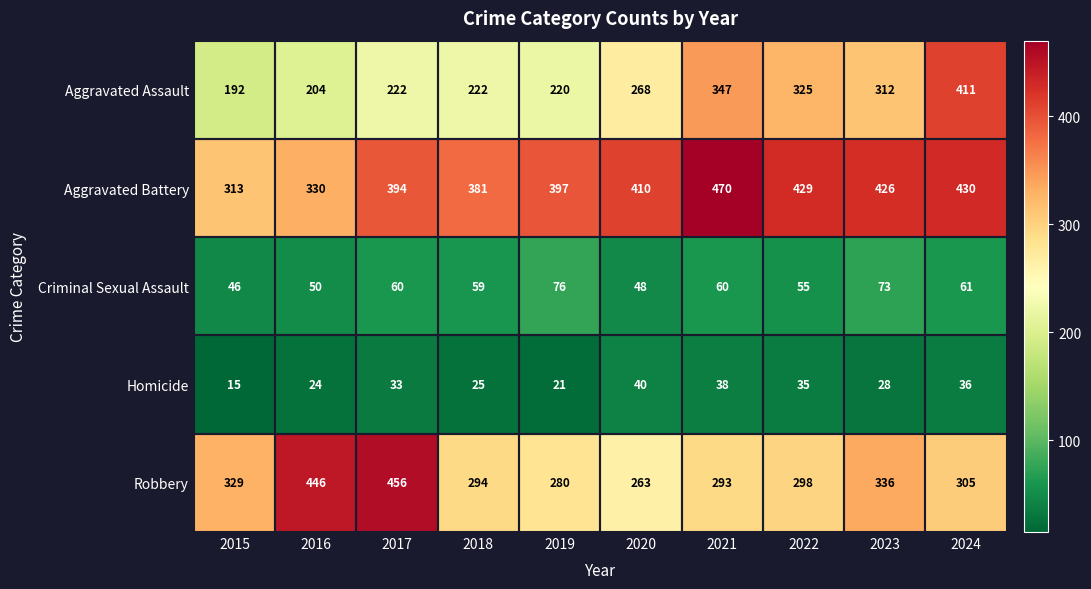

At how many categories does at least one series exceed 61?

10